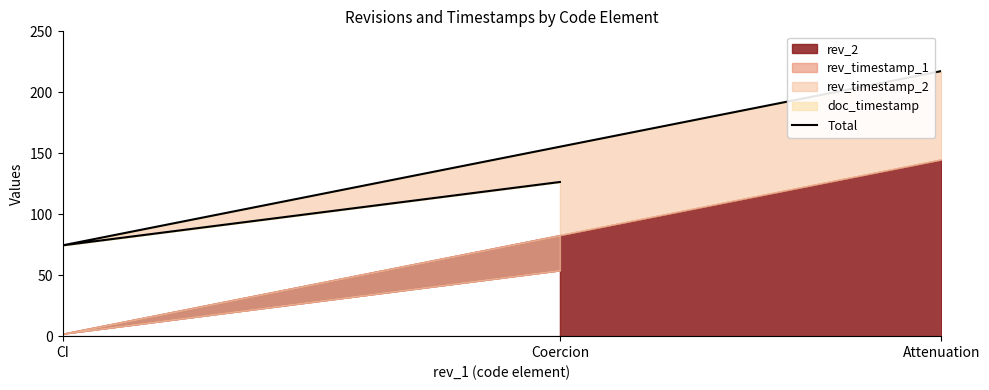

Reading left to right, list all the values displayed in this chart.

Attenuation=217.5	CI=74.5	Coercion=126.5